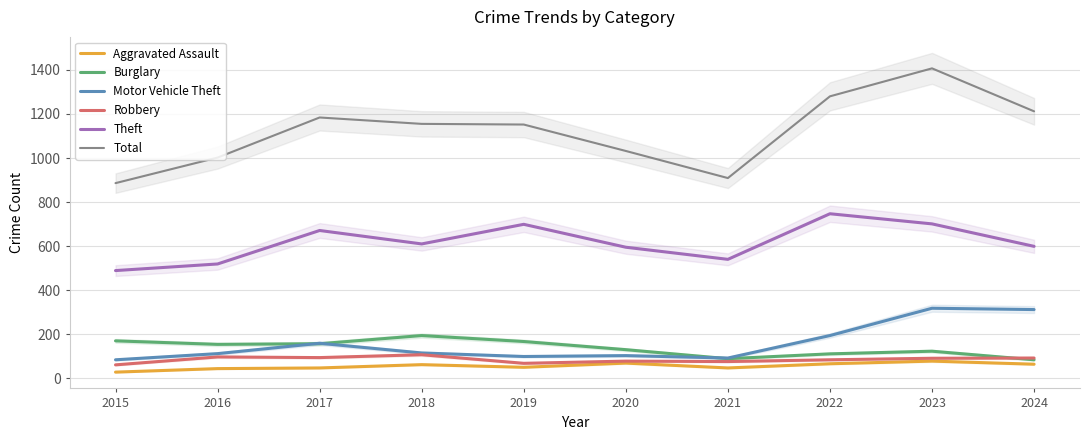

Read the Motor Vehicle Theft value at 2016, to the nearest 50.

100